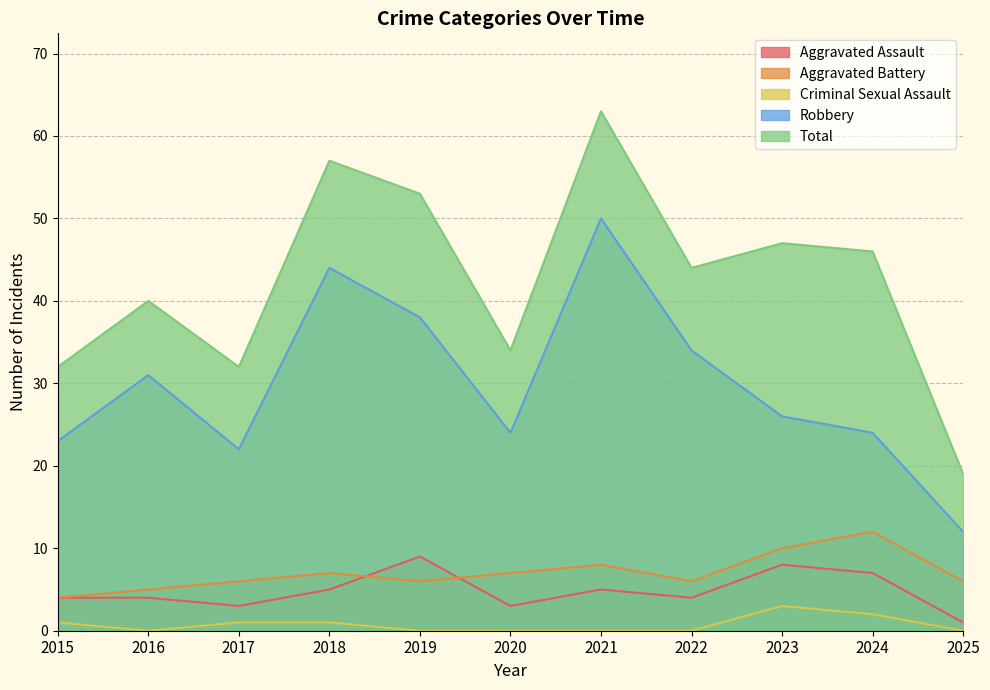

What is the greatest value displayed?

63